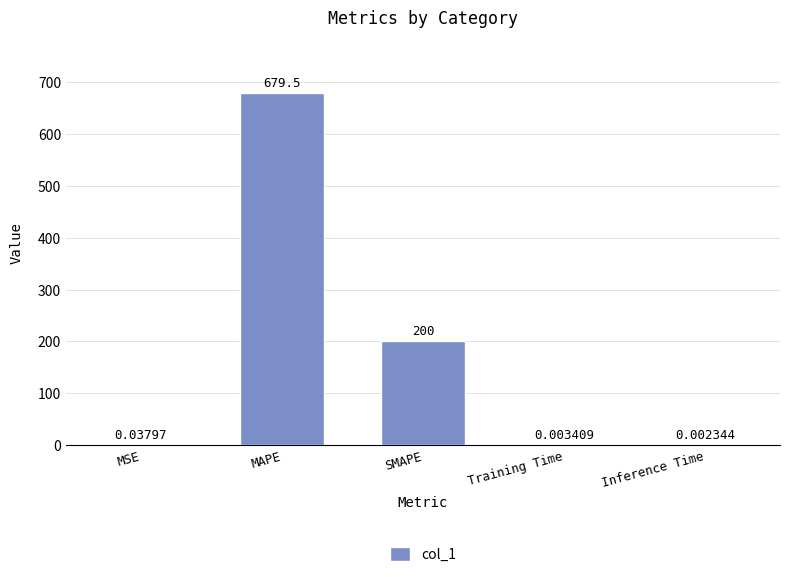

Which category has the highest value across all series?

MAPE